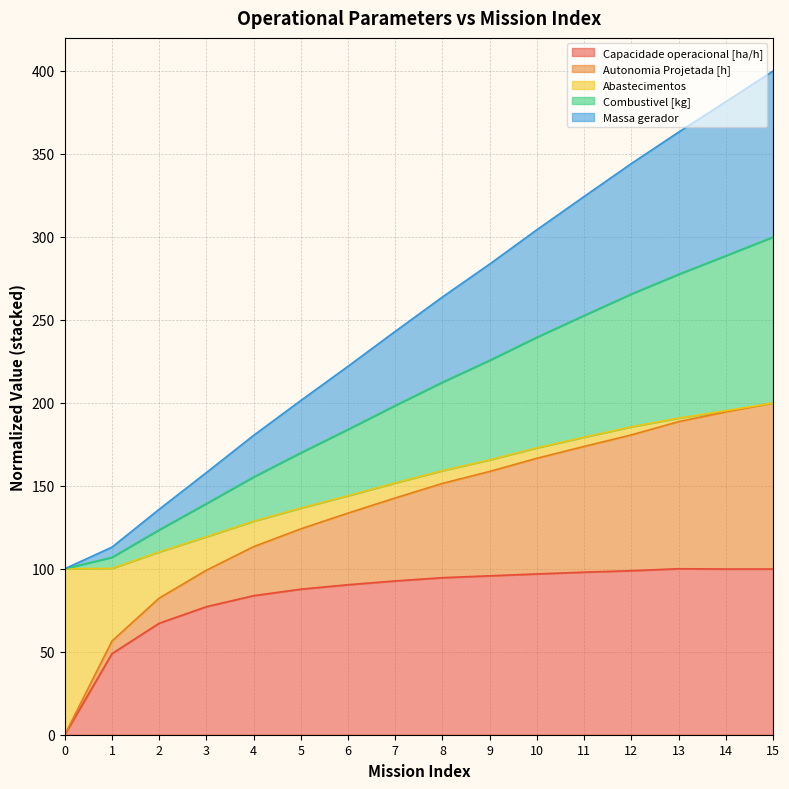

Is it true that Capacidade operacional [ha/h] equals 99.8 at 14?

True